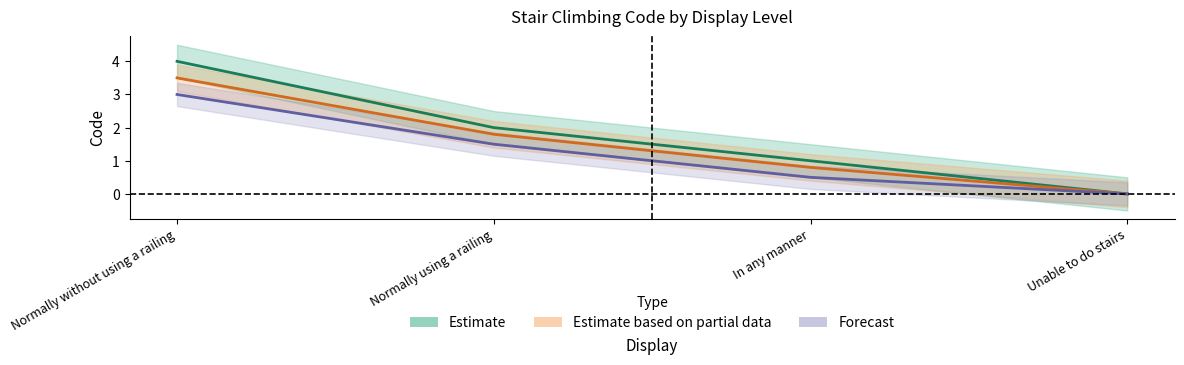

Reading left to right, list all the values displayed in this chart.

Estimate: 4.0	2.0	1.0	0.0
Estimate based on partial data: 3.5	1.8	0.8	0.0
Forecast: 3.0	1.5	0.5	0.0